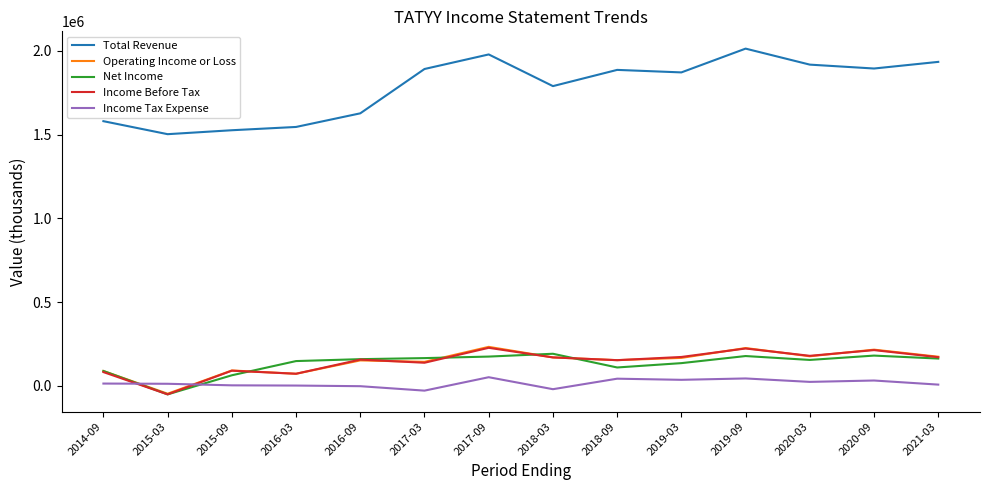

How many lines are shown in the chart?

5